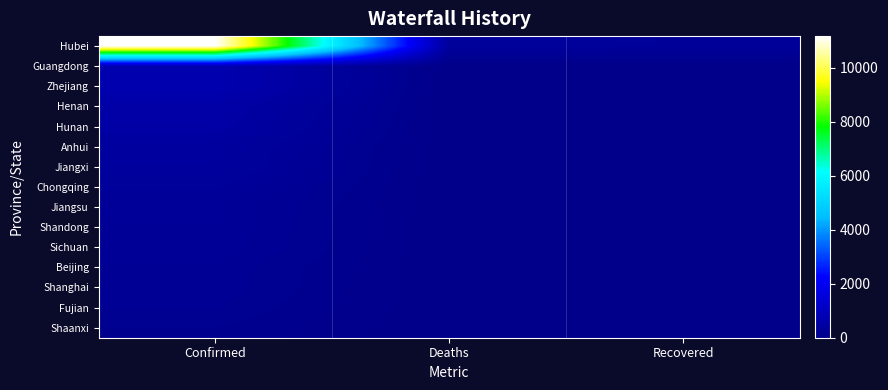

What is the total value across all series at Confirmed?

16330